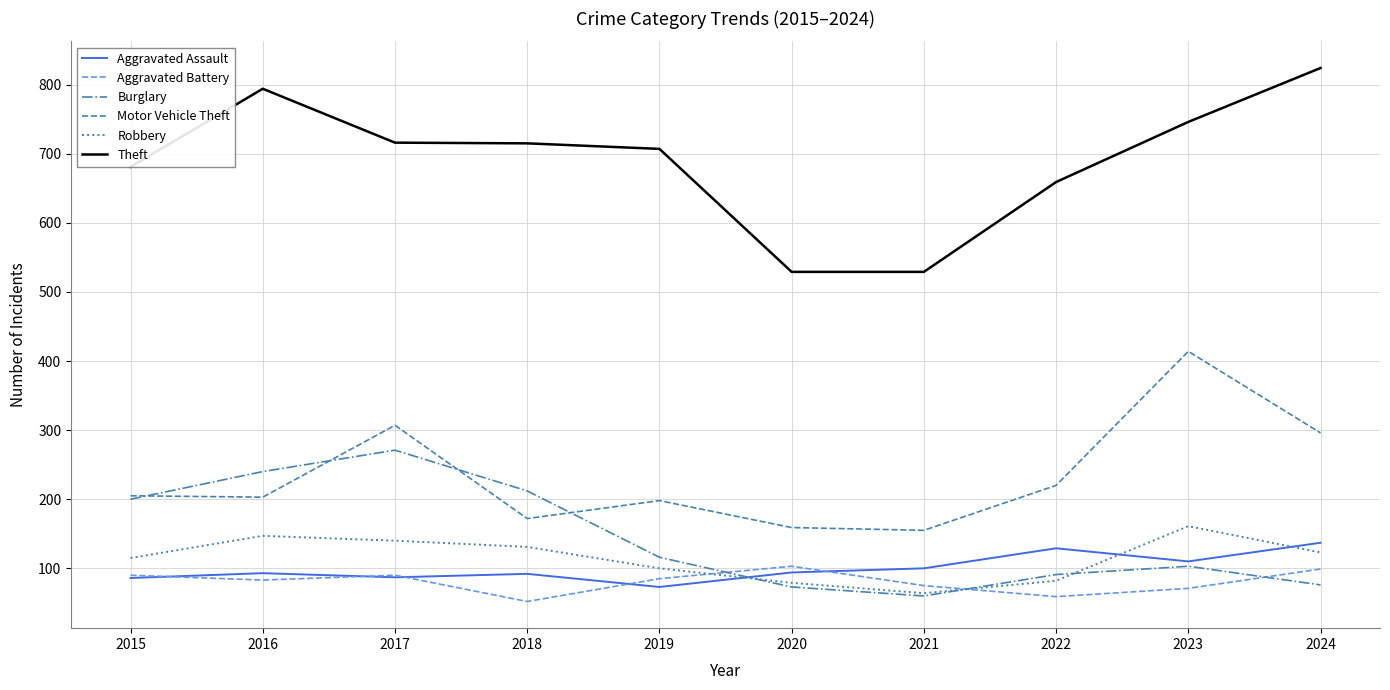

Where do Aggravated Battery and Robbery first cross each other?

2019 and 2020